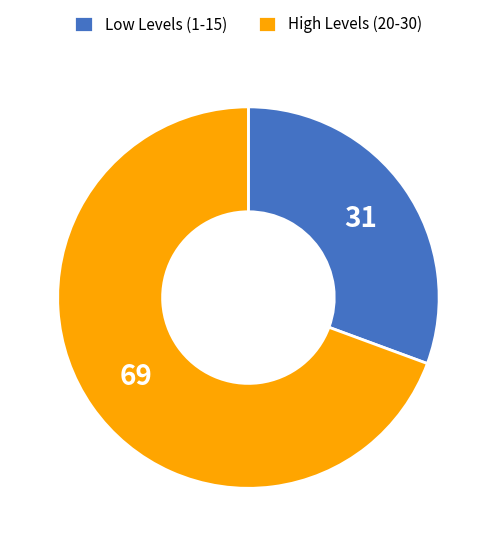

Approximately how many times larger is the value at Low Levels (1-15) compared to High Levels (20-30)?

0.4